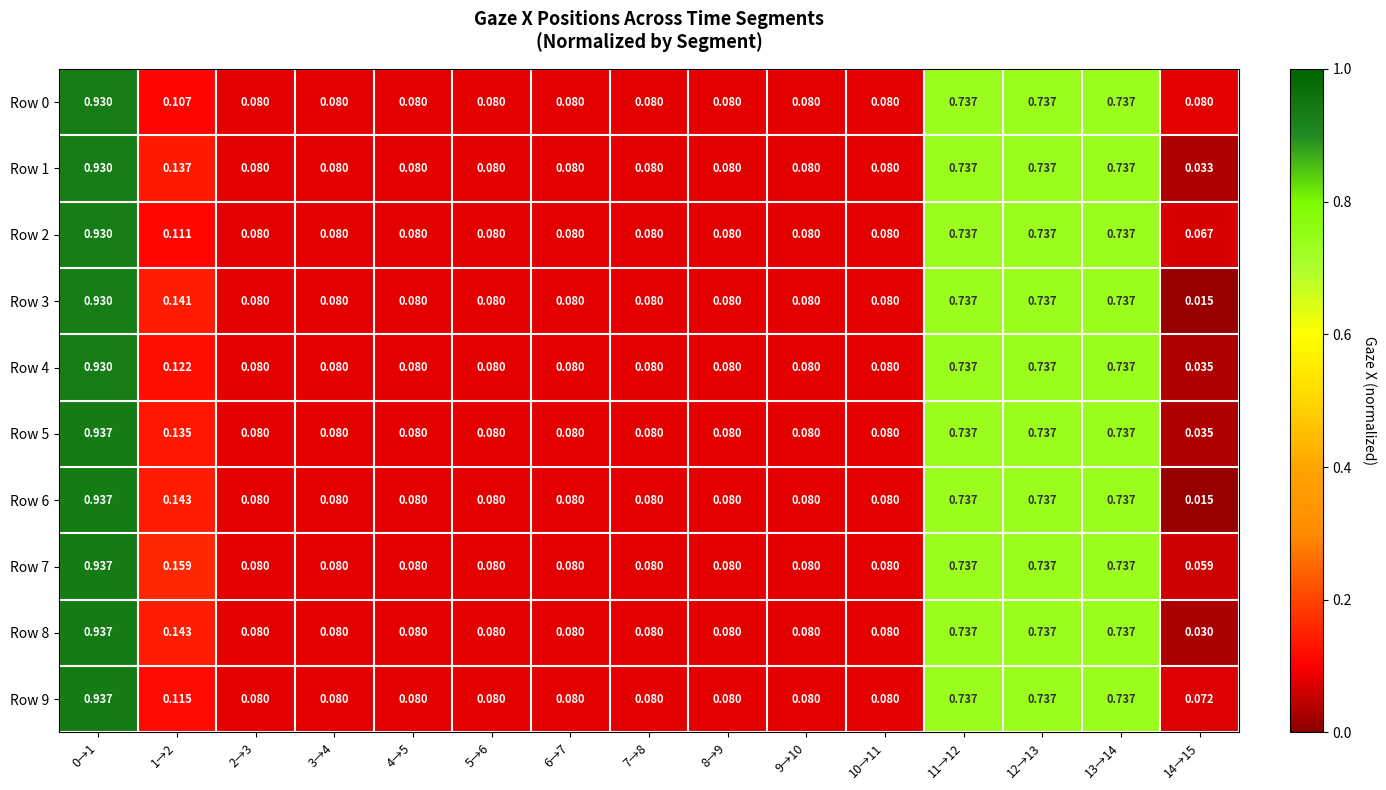

Is the value of Row 8 at 13→14 greater than the value of Row 2 at 1→2?

Yes